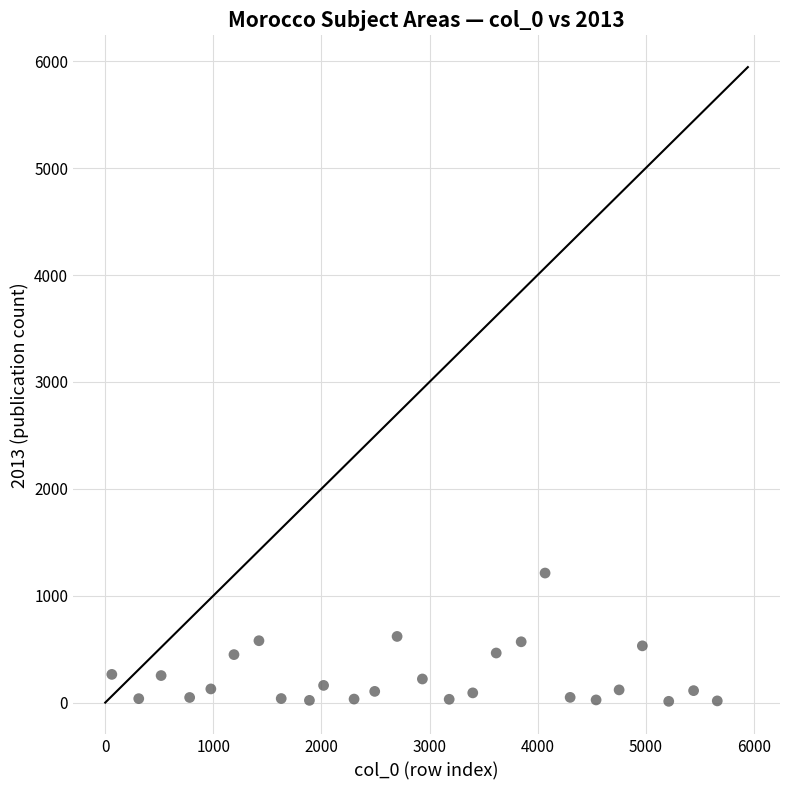

What is the range of X values (max minus min)?

5601